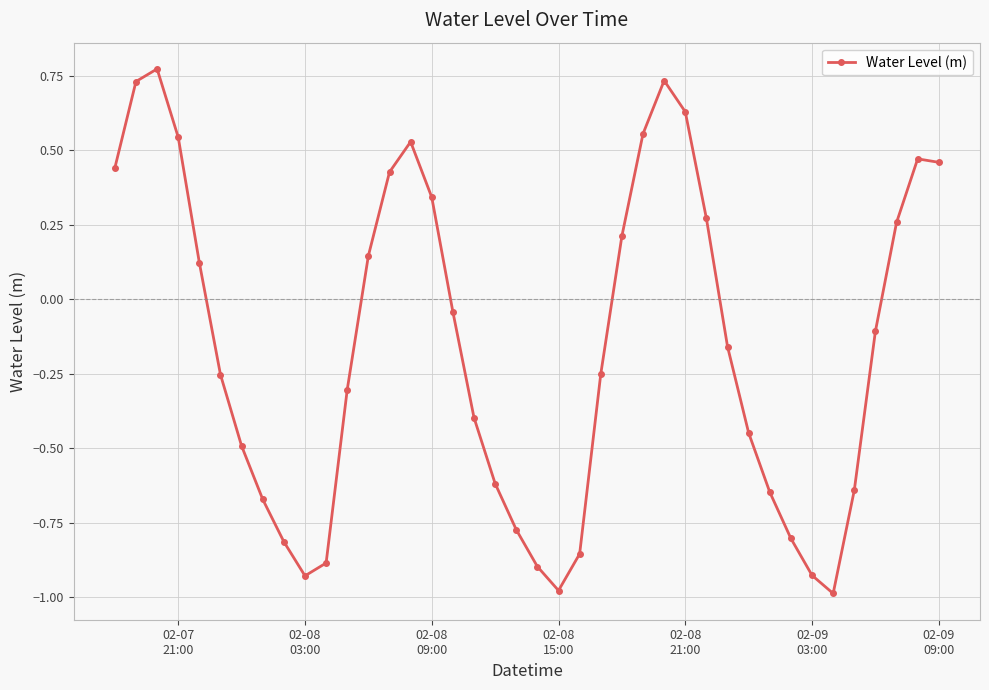

What is the difference between the second highest and minimum values?

1.7